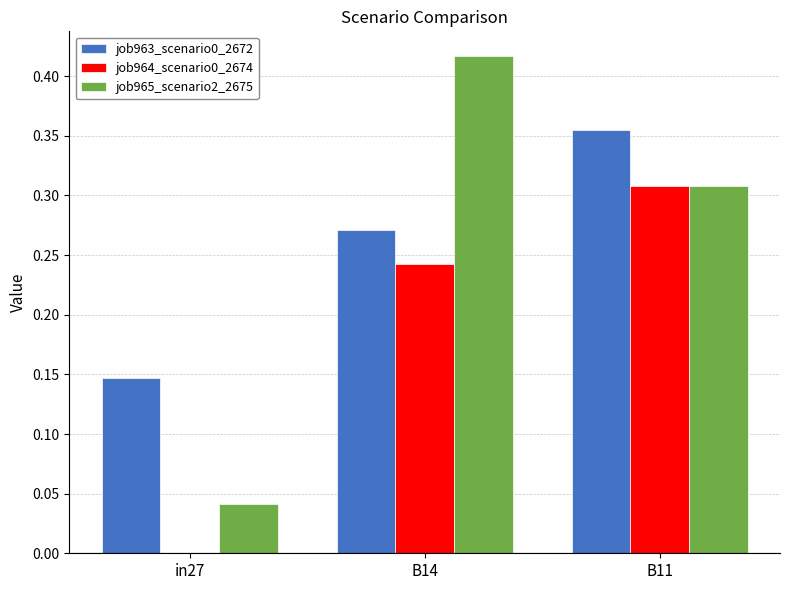

How many groups of bars are there?

3